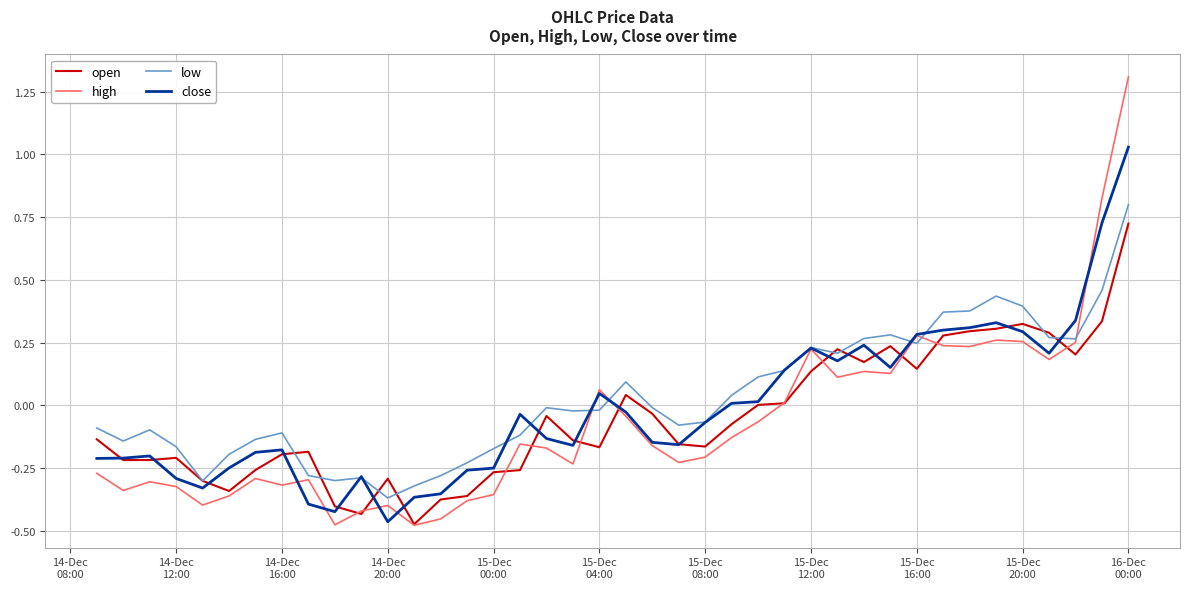

What is the maximum value shown in the chart?

1.3